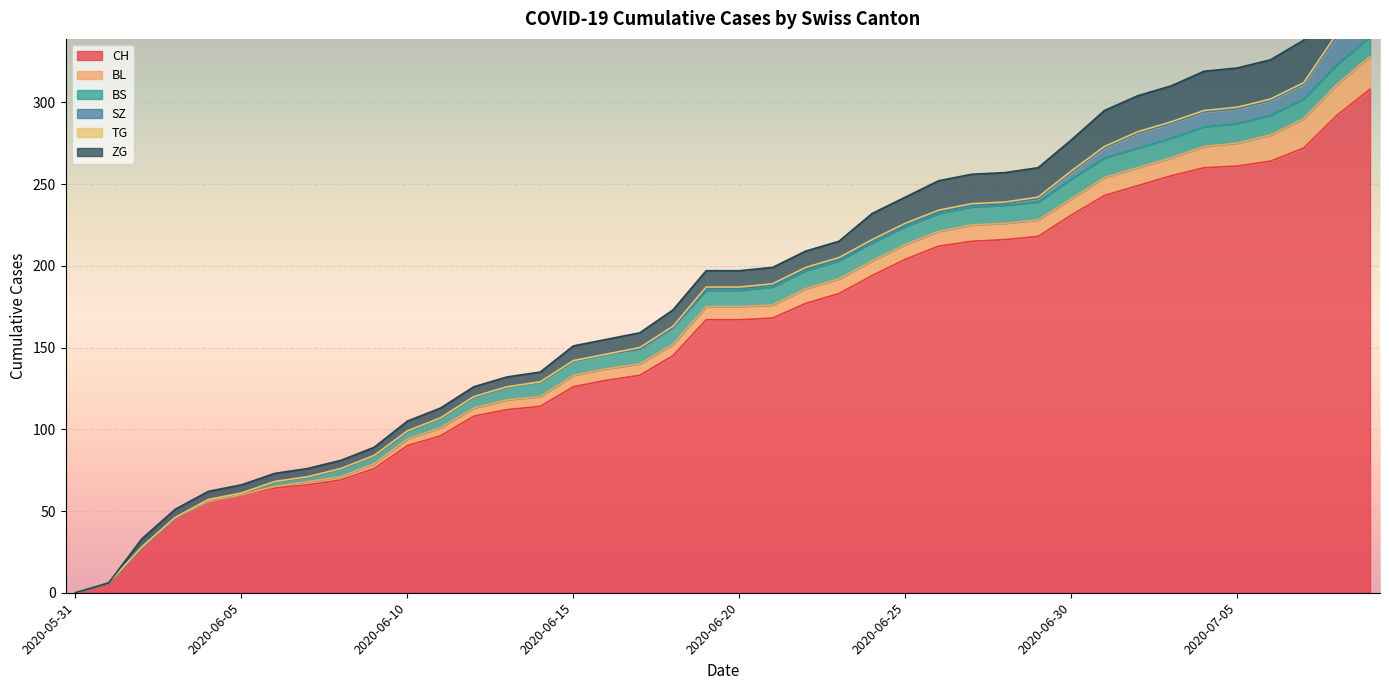

Is it true that BL equals 8 at 2020-06-19?

True